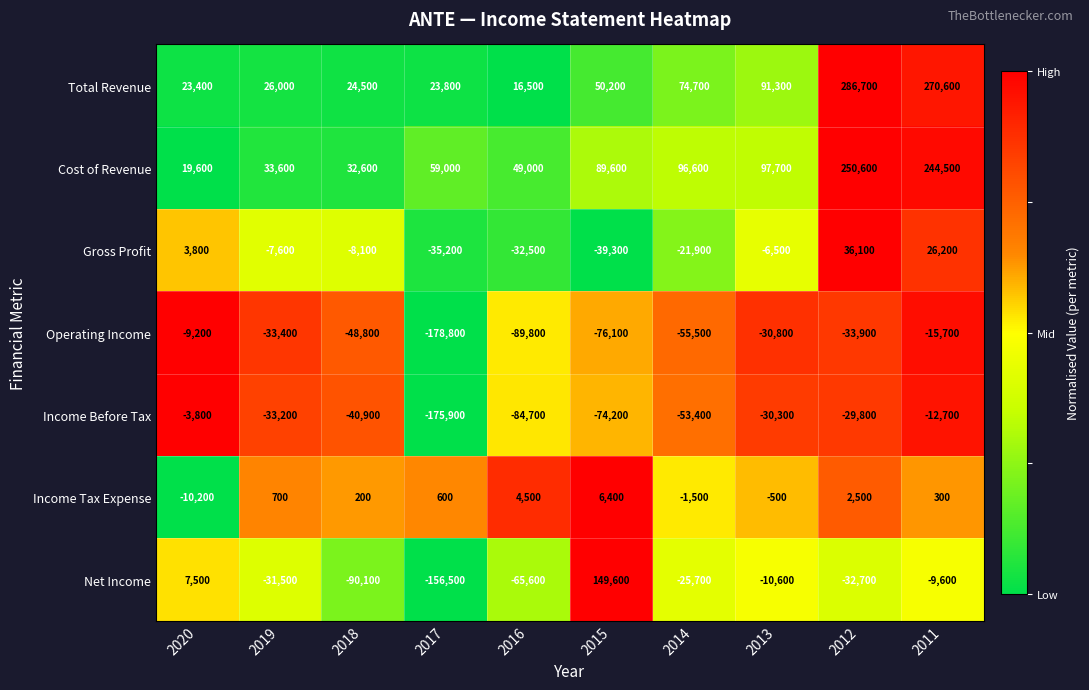

How many positive values does the Gross Profit series have?

3